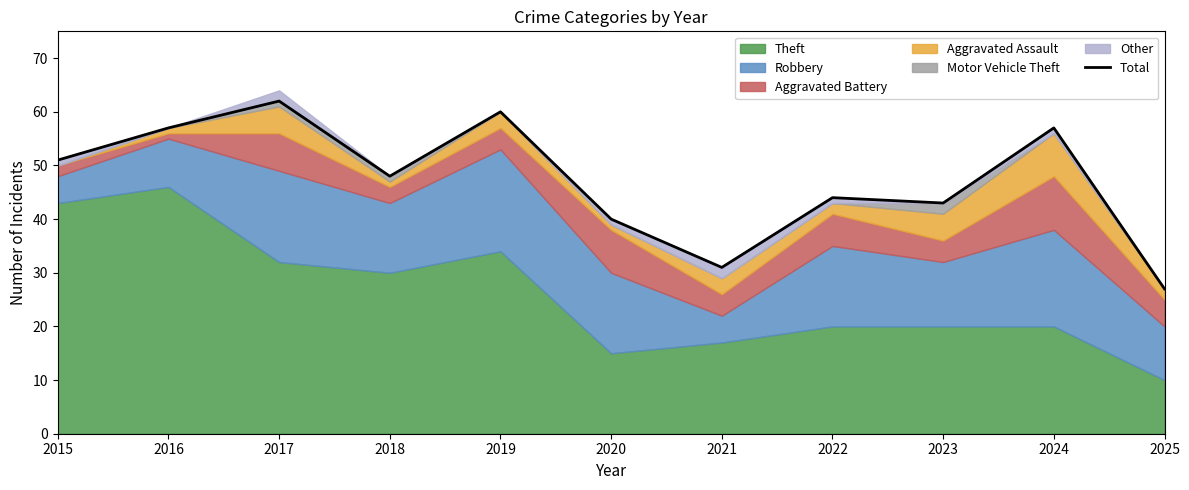

Reading left to right, list all the values displayed in this chart.

51	57	62	48	60	40	31	44	43	57	27